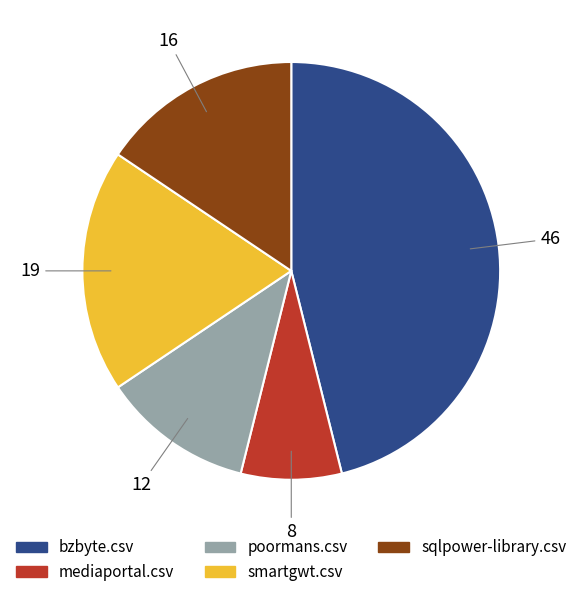

Does smartgwt.csv represent more than half of the total?

No